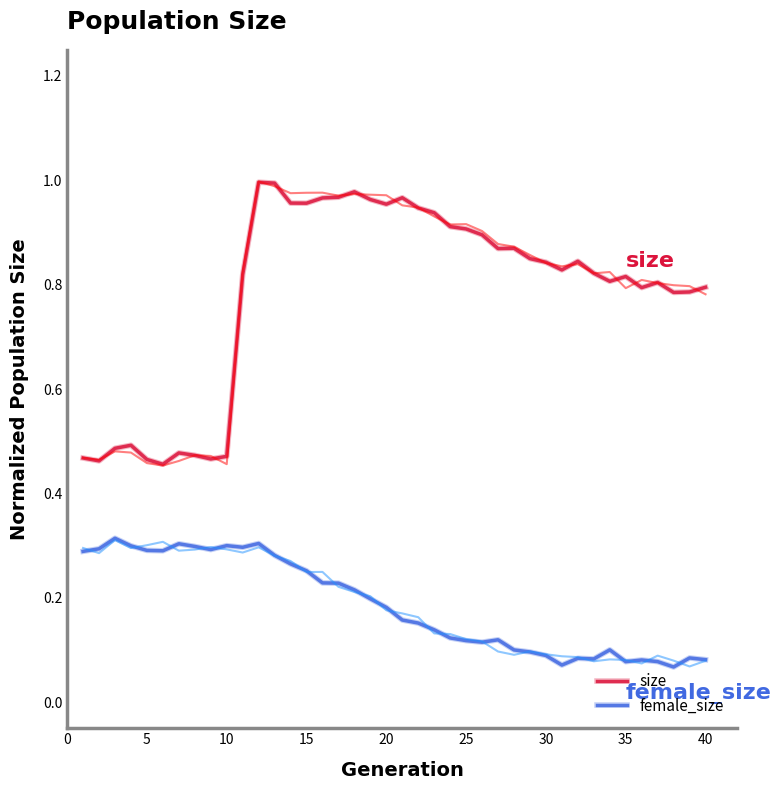

What is the difference between the maximum and minimum values in the size series?

0.5